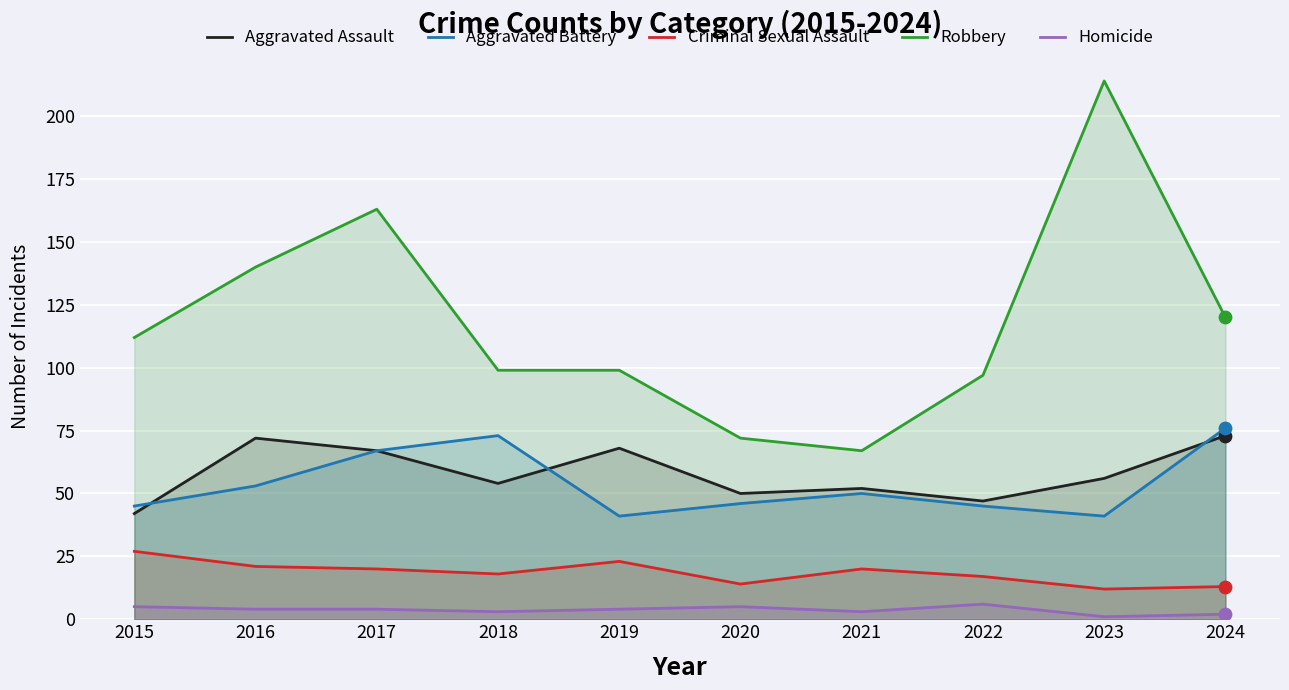

What are all the series names shown in the legend?

Aggravated Assault, Aggravated Battery, Criminal Sexual Assault, Robbery, Homicide